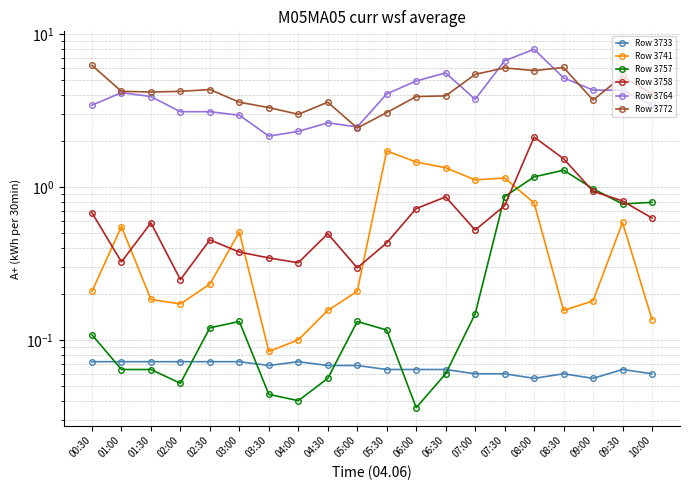

List the series in order of their peak value, highest first.

Row 3764, Row 3772, Row 3758, Row 3741, Row 3757, Row 3733